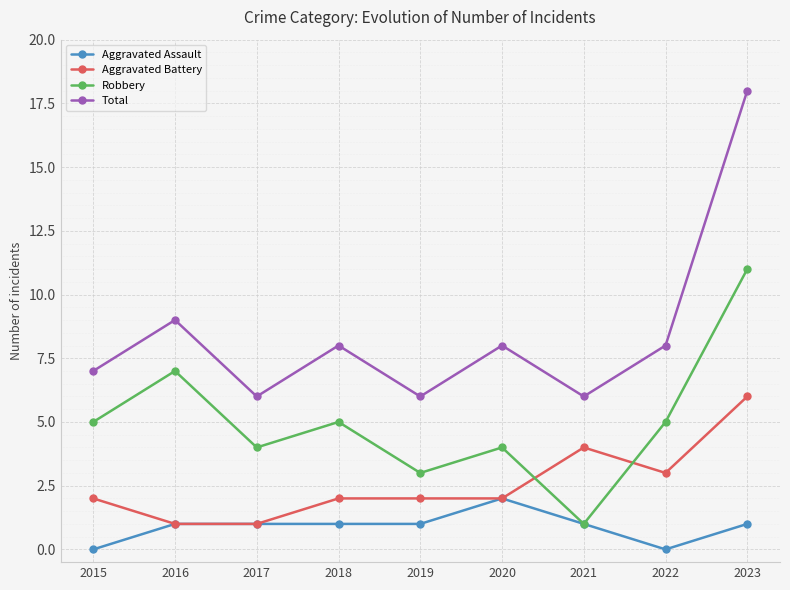

What is the value of the Robbery point at the 1st from the left?

5